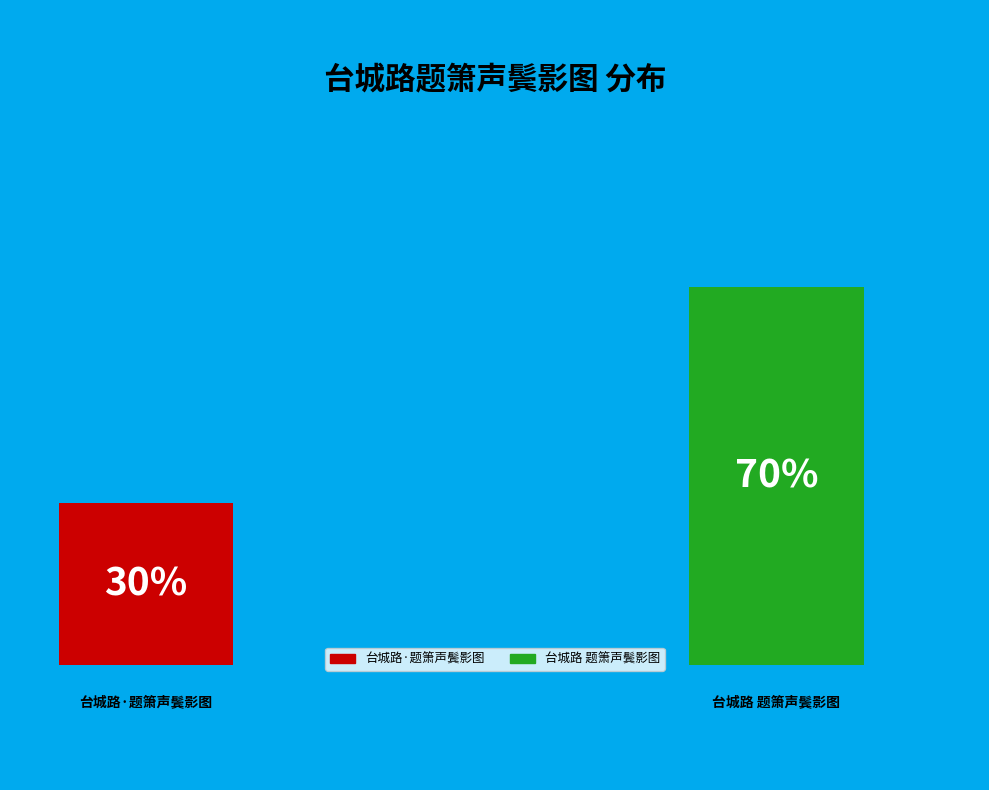

Rank the categories by value from lowest to highest.

台城路·题箫声鬓影图, 台城路 题箫声鬓影图